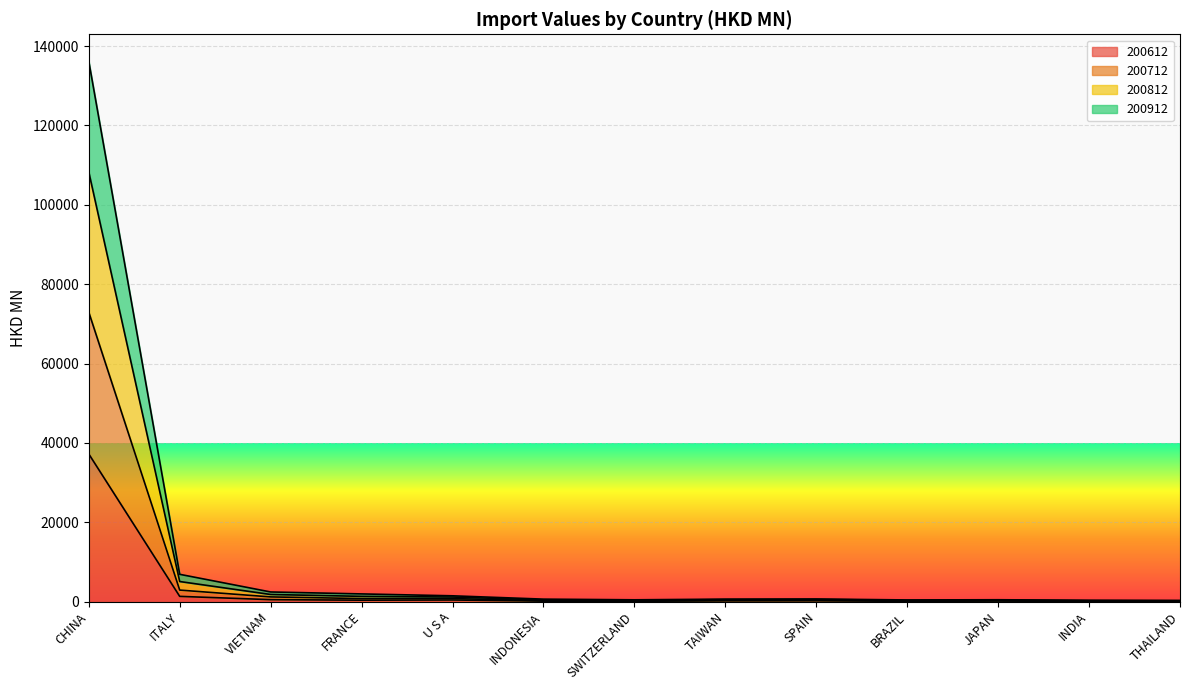

Which category has the highest value in the 200612 series?

CHINA